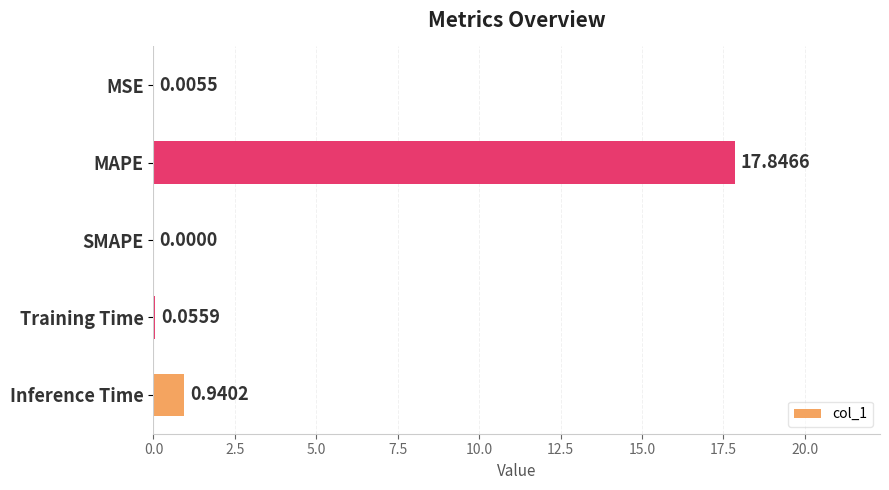

Where is the data nearest to the value 8?

Inference Time